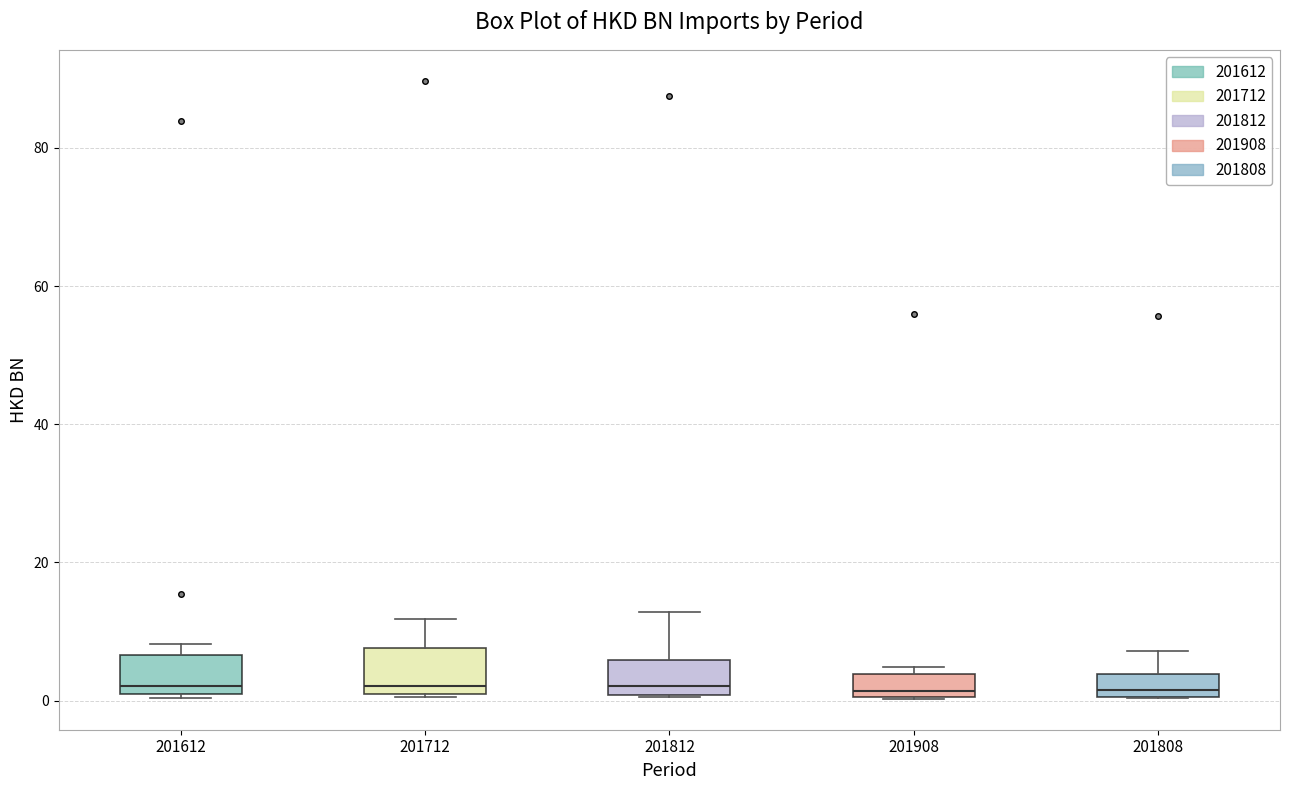

Reading left to right, transcribe this box plot: for each box, give where its median line is, the range the box spans, and where its two whiskers end, as read against the y-axis. The values are not printed on the chart, so give them approximately, as read against the axis.

201612: median 2, box 0 to 6, whiskers 0 to 8
201712: median 2, box 0 to 8, whiskers 0 to 12
201812: median 2, box 0 to 6, whiskers 0 to 12
201908: median 2, box 0 to 4, whiskers 0 to 4 (just above the box's upper edge)
201808: median 2, box 0 to 4, whiskers 0 to 8